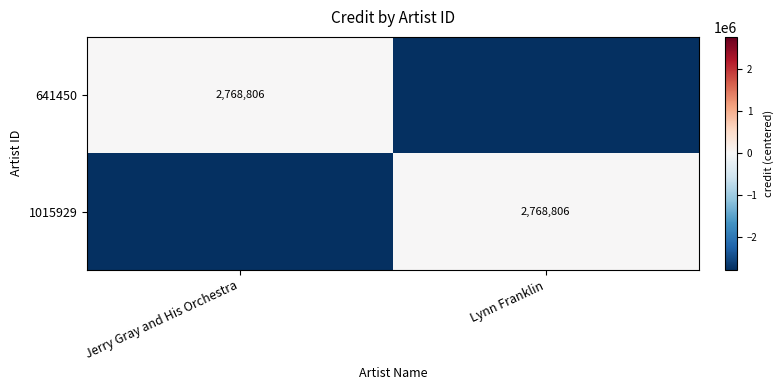

The value of 641450 at Jerry Gray and His Orchestra is 1079349. True or false?

False